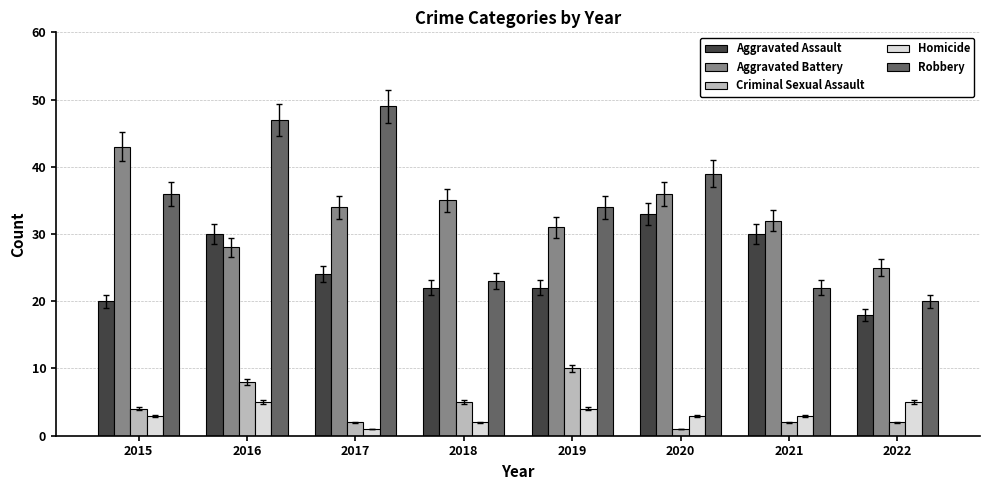

At which label does Homicide reach its minimum?

2017